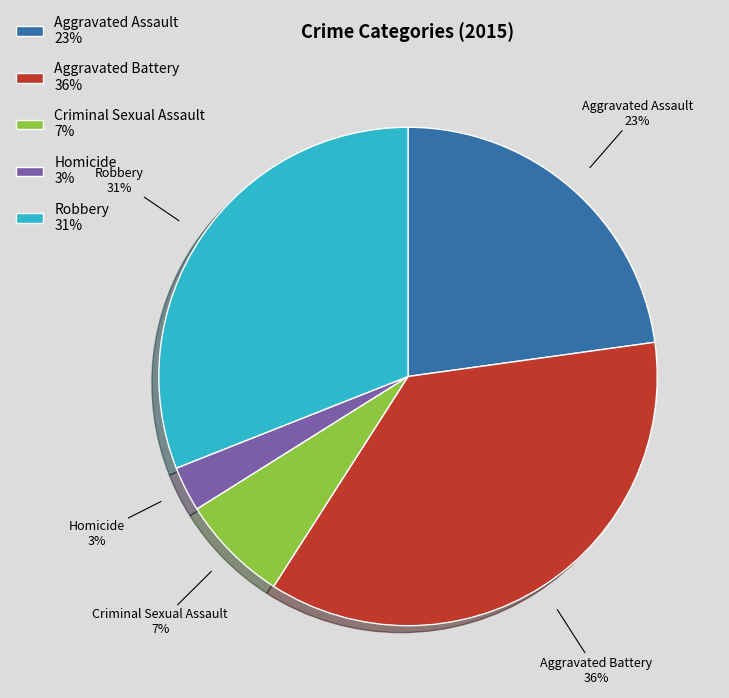

Does any single category account for the majority?

No